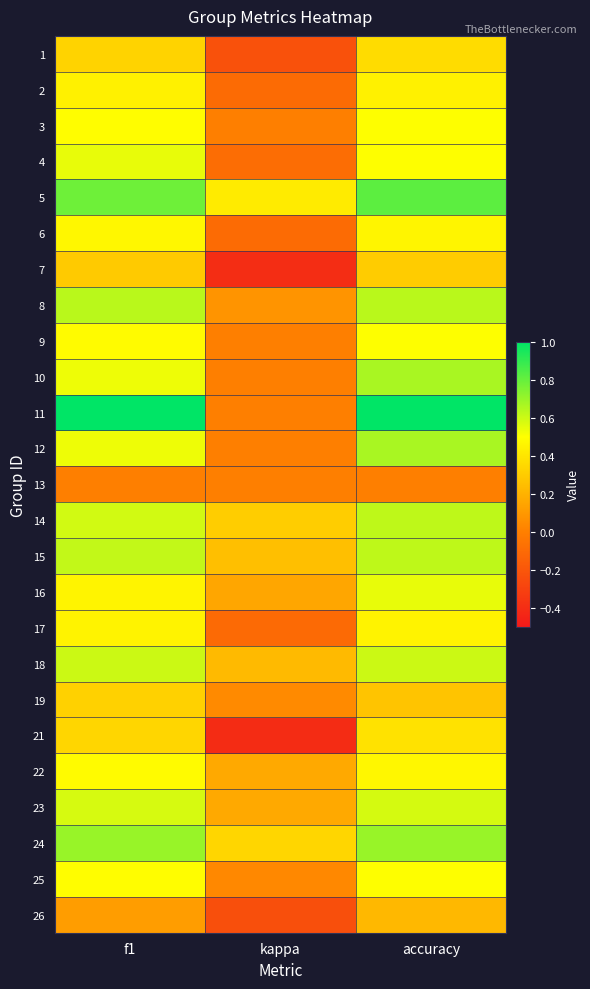

At how many categories does at least one series exceed 0?

3